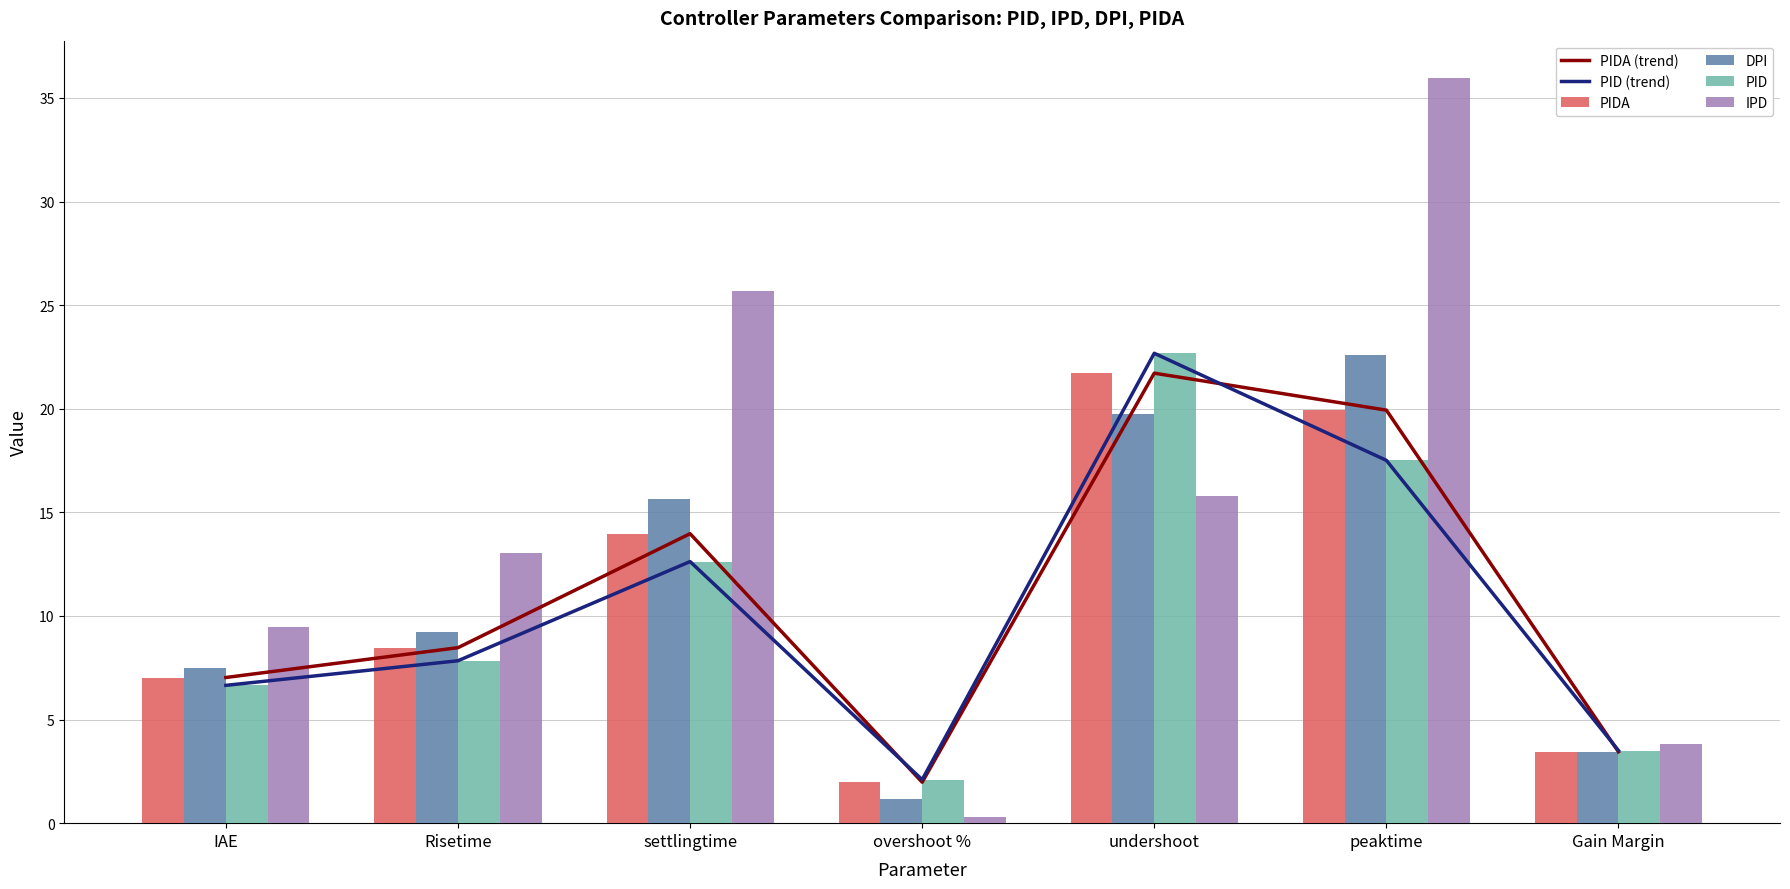

Is the value of PIDA (trend) at undershoot greater than the value of PID (trend) at undershoot?

No